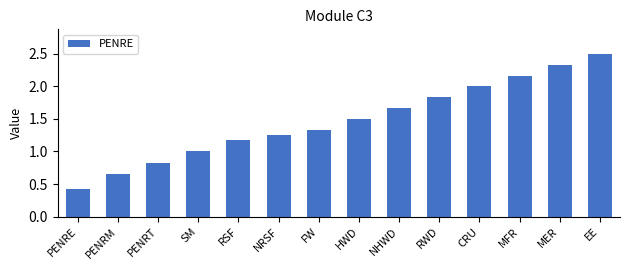

Rank the categories by value from lowest to highest.

PENRE, PENRM, PENRT, SM, RSF, NRSF, FW, HWD, NHWD, RWD, CRU, MFR, MER, EE